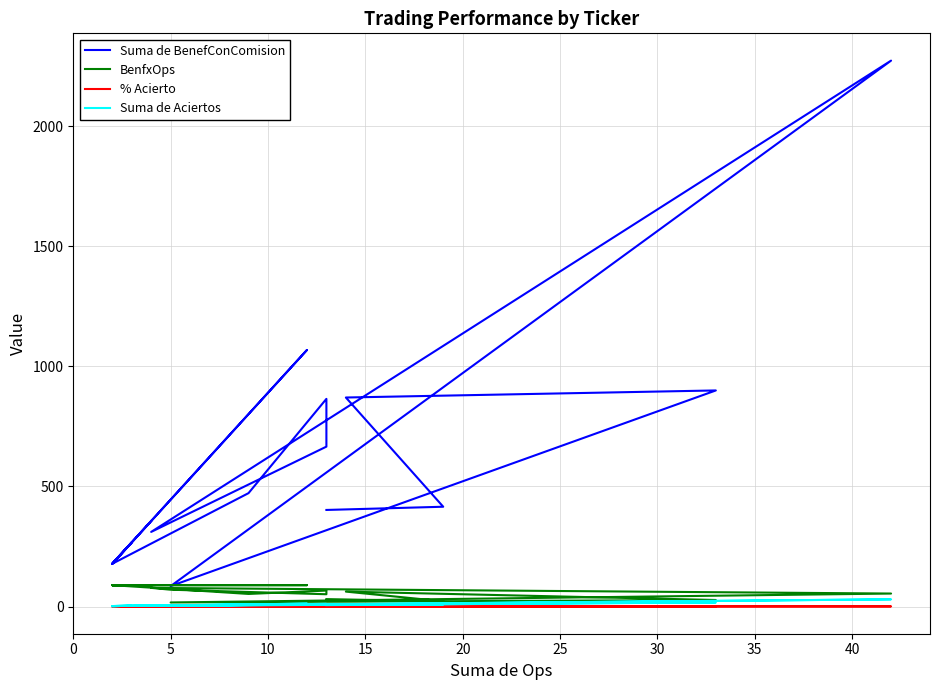

What is the average value of the Suma de BenefConComision series?

522.8